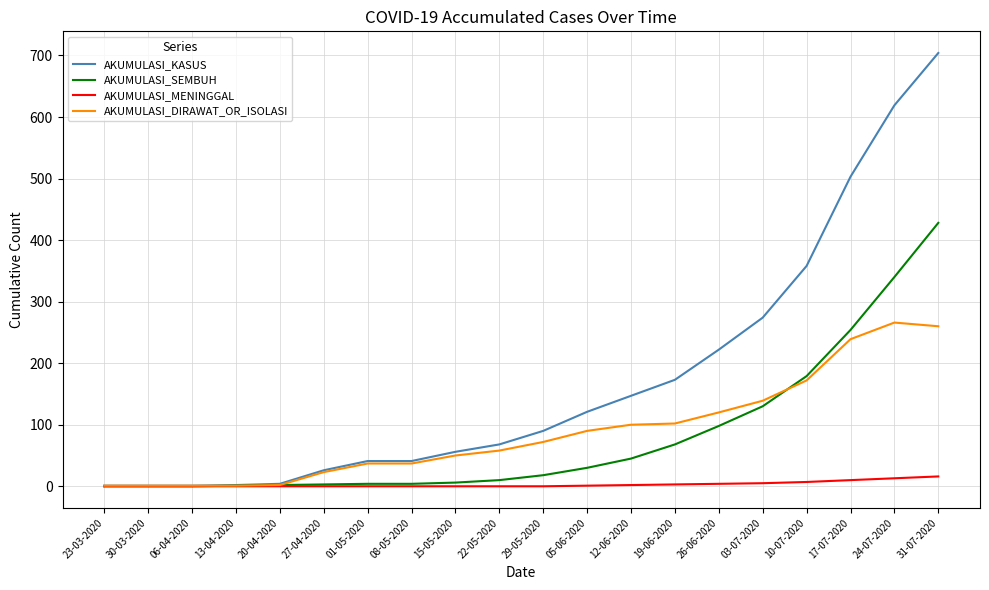

Which series has the largest range (max minus min)?

AKUMULASI_KASUS